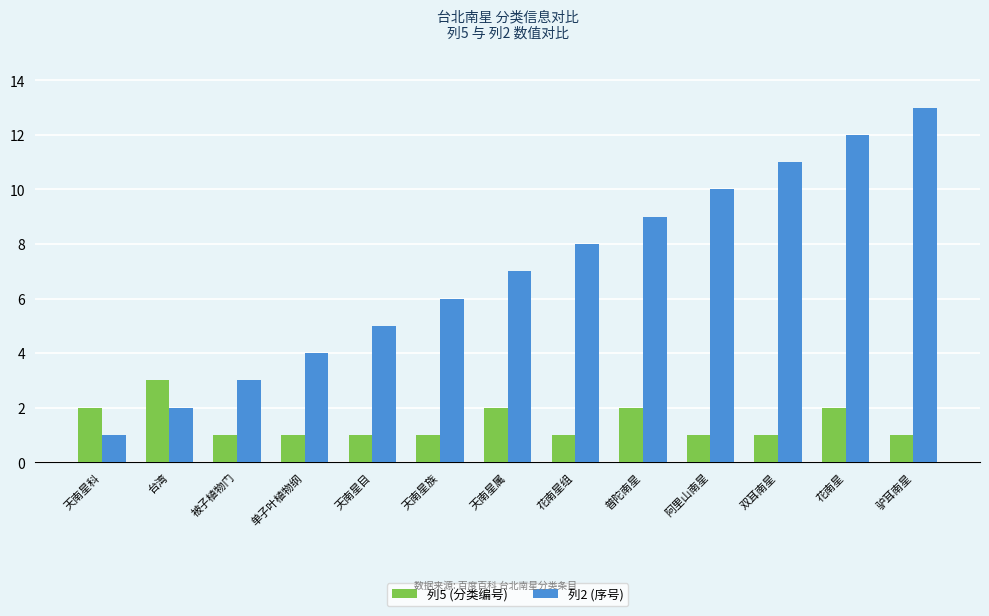

How many bars are there in total?

26